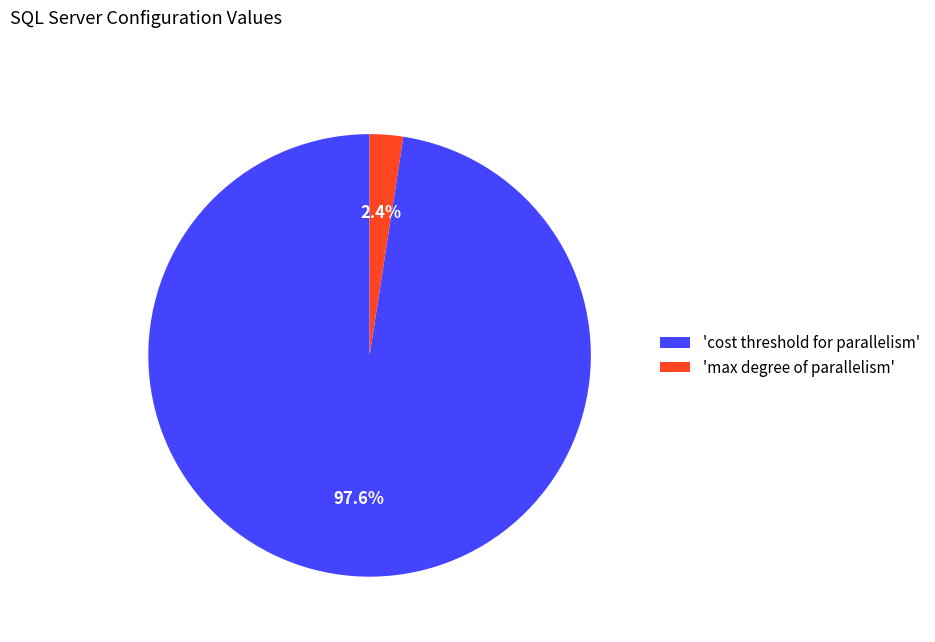

What is the smallest slice in the pie chart?

'max degree of parallelism'